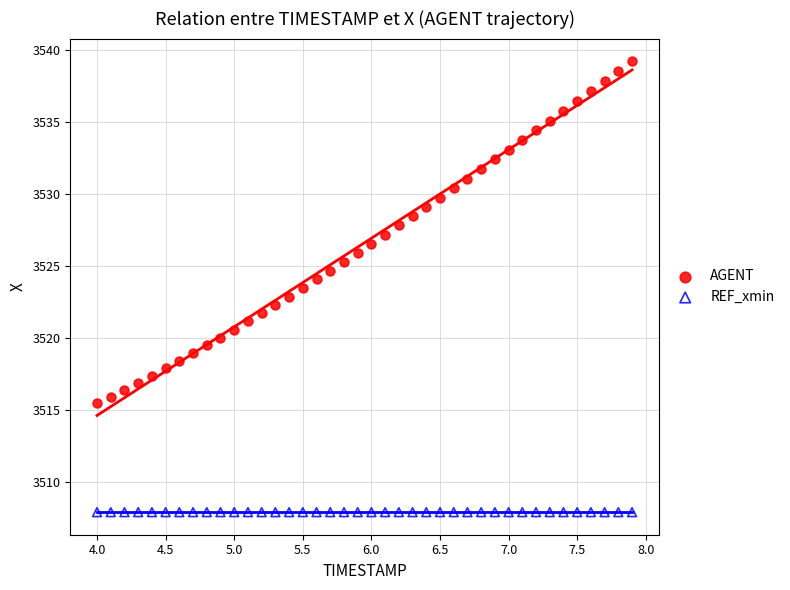

Which series reaches the maximum Y coordinate?

AGENT